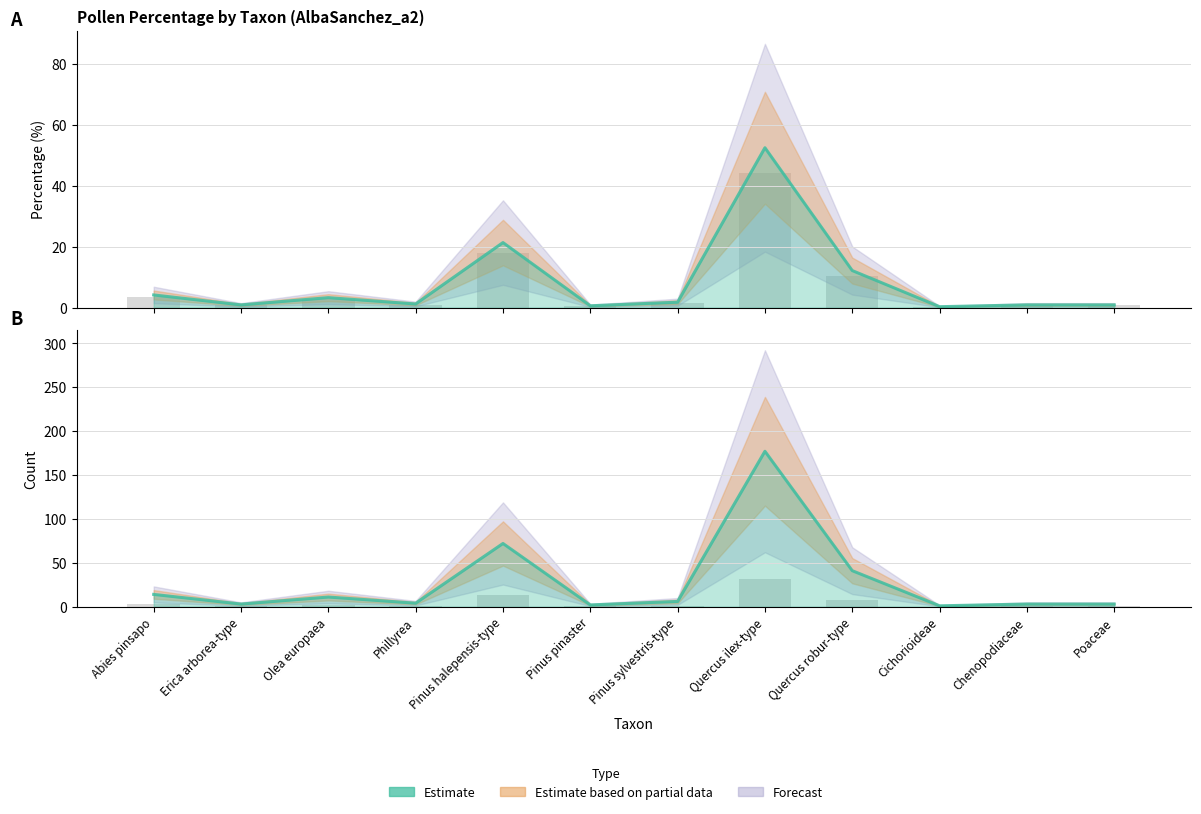

What position from the right is Phillyrea?

9